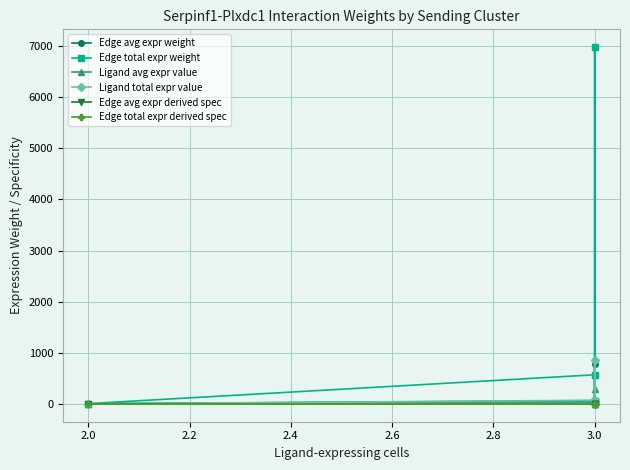

Which series has the widest spread of values?

Edge total expr weight